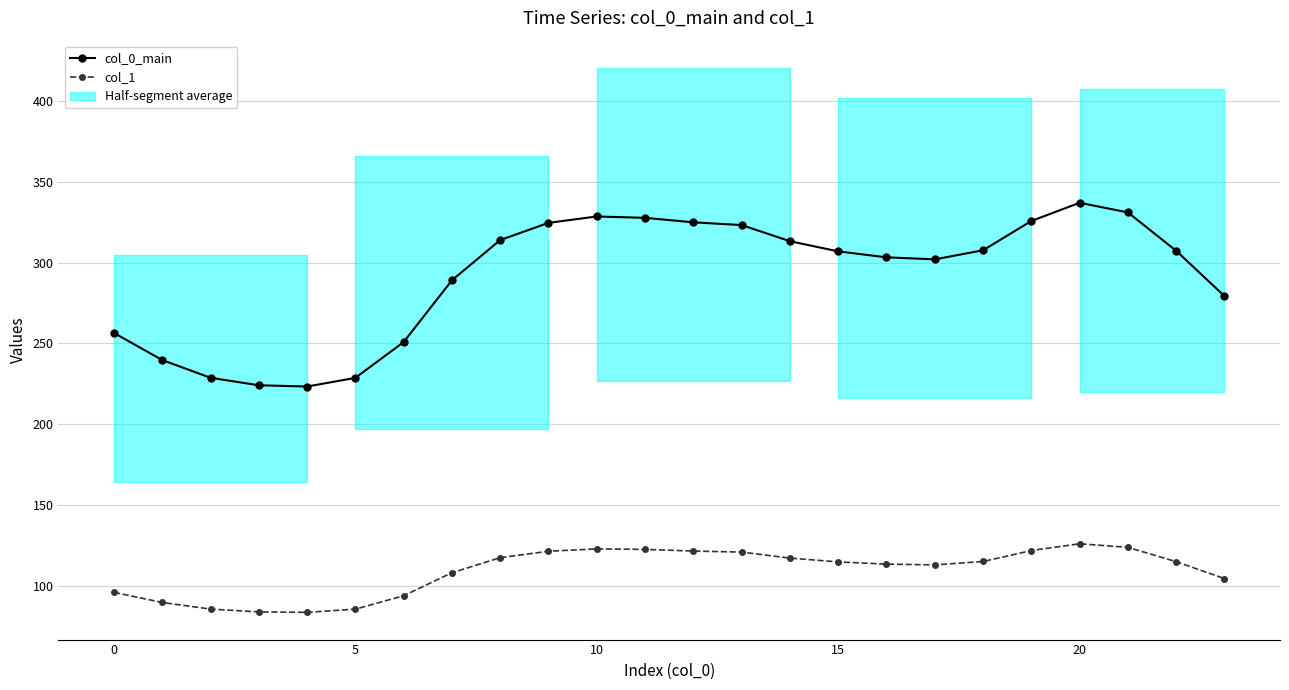

Is the value of col_1 at 10 greater than the value of col_0_main at 8?

No